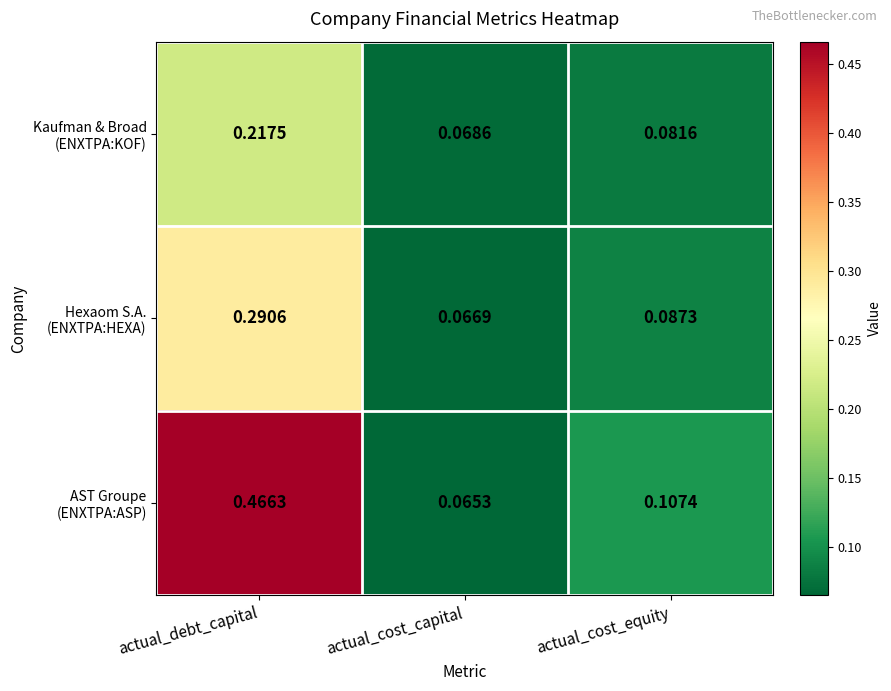

At which category is the sum across all series the highest?

actual_debt_capital